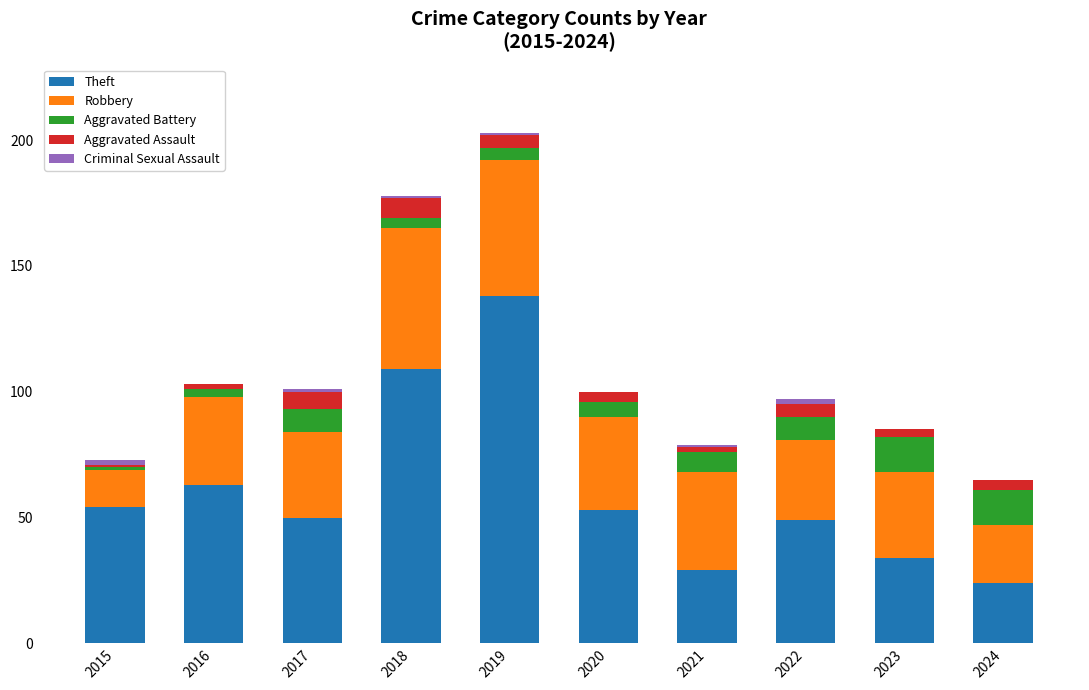

The value of Theft at 2017 is 32. True or false?

False